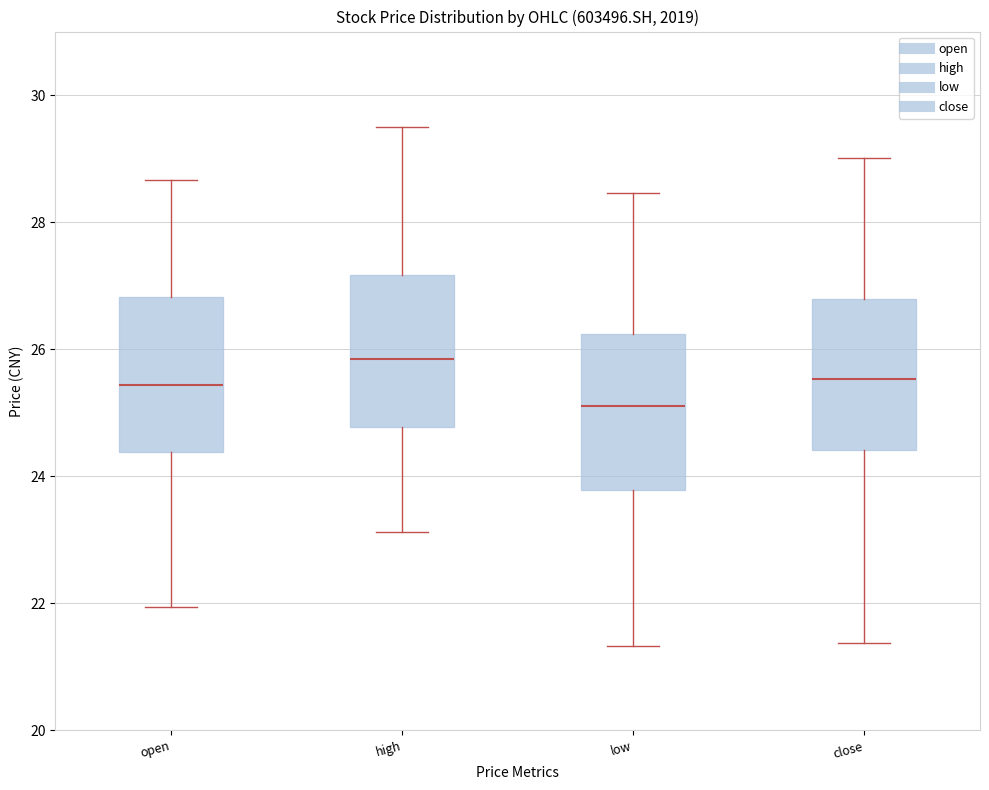

Which box's median line is the highest?

high